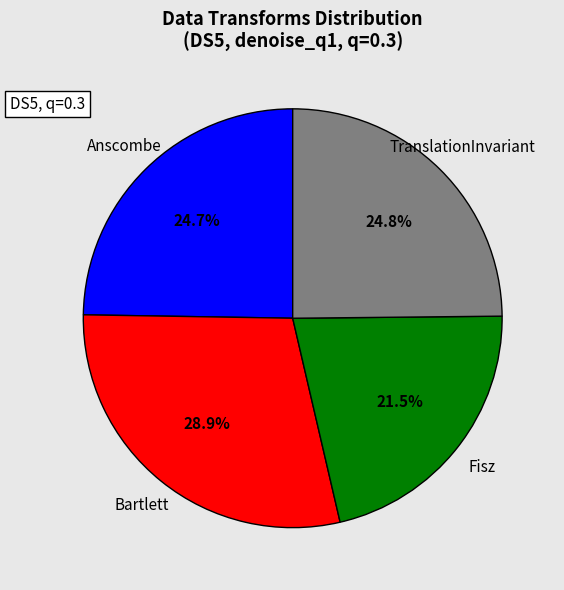

What is the ratio of the value at Fisz to the value at Anscombe?

0.9